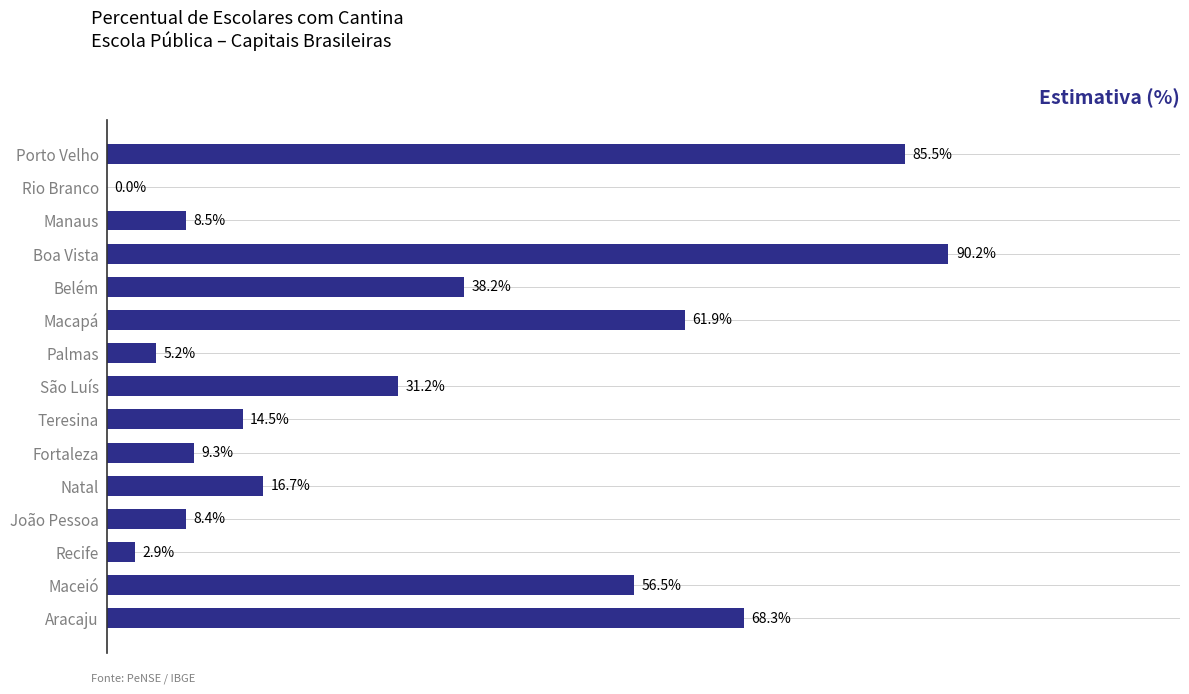

Which category has the highest value across all series?

Boa Vista